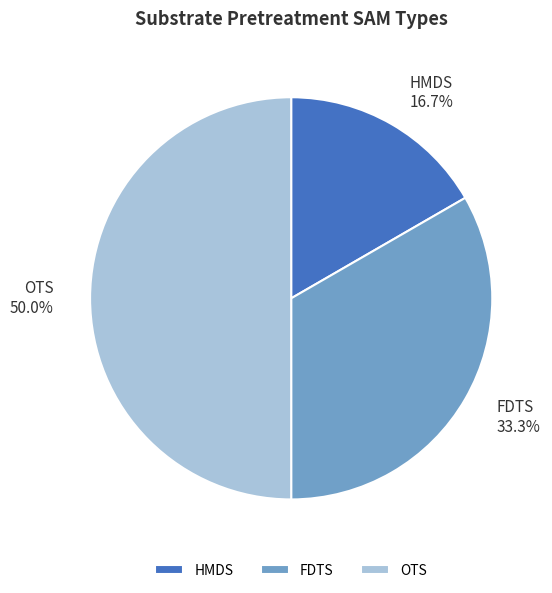

Which slice is the smallest?

HMDS